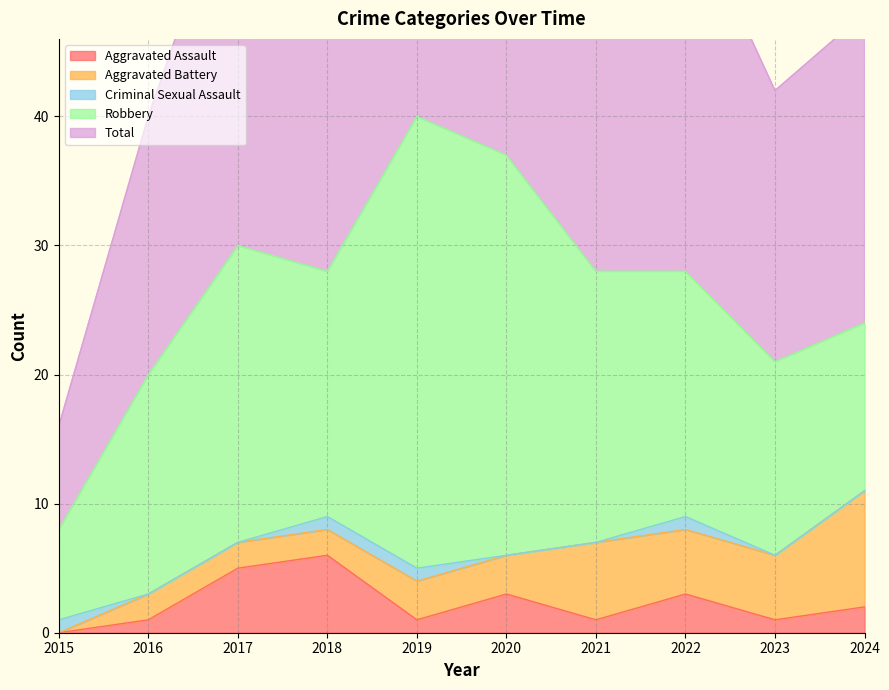

Count the Aggravated Battery values in the range 2 to 5.

7